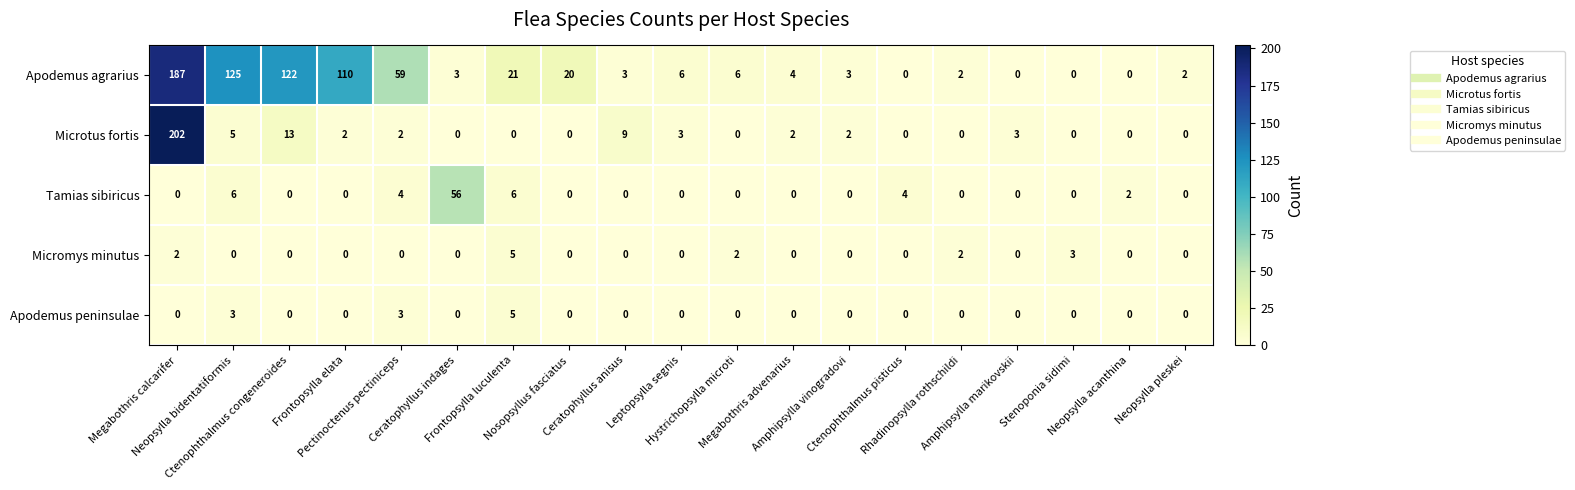

What is the sum of all Micromys minutus values?

14